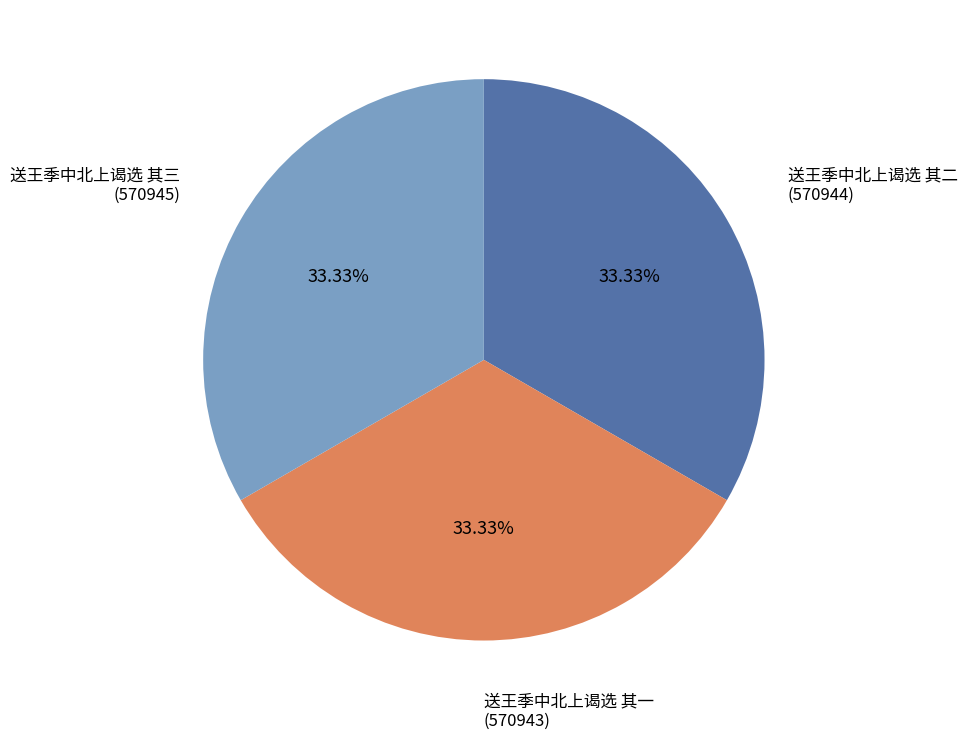

Does any single category account for the majority?

No